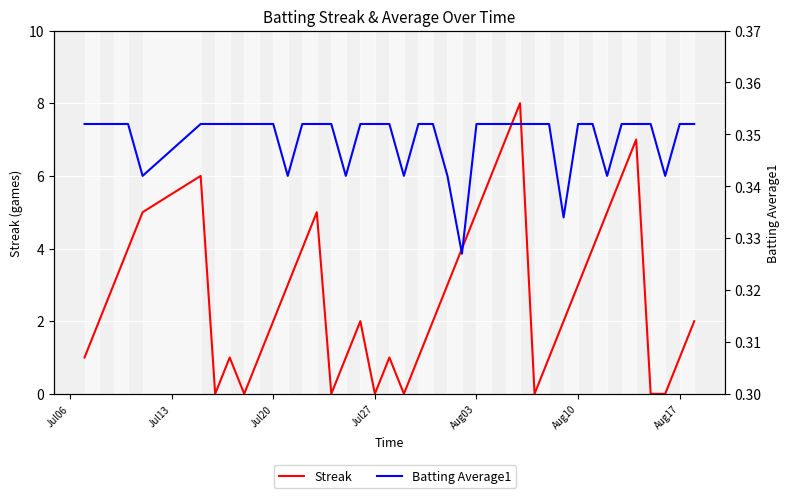

True or false: Batting Average1 and Streak cross at least once.

True